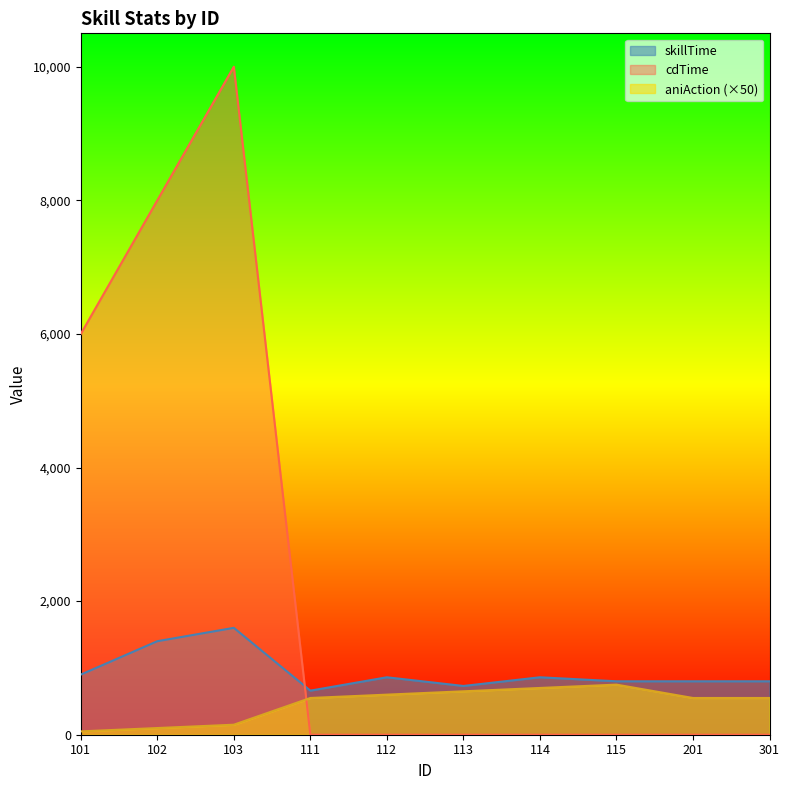

Is it true that skillTime equals 1217 at 114?

False